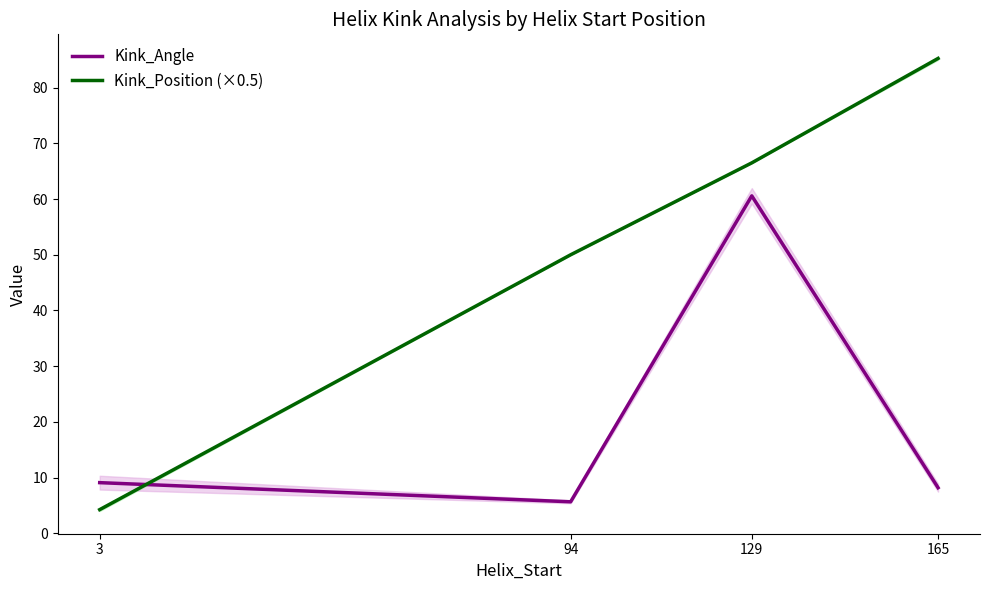

What are all the series names shown in the legend?

Kink_Angle, Kink_Position (×0.5)